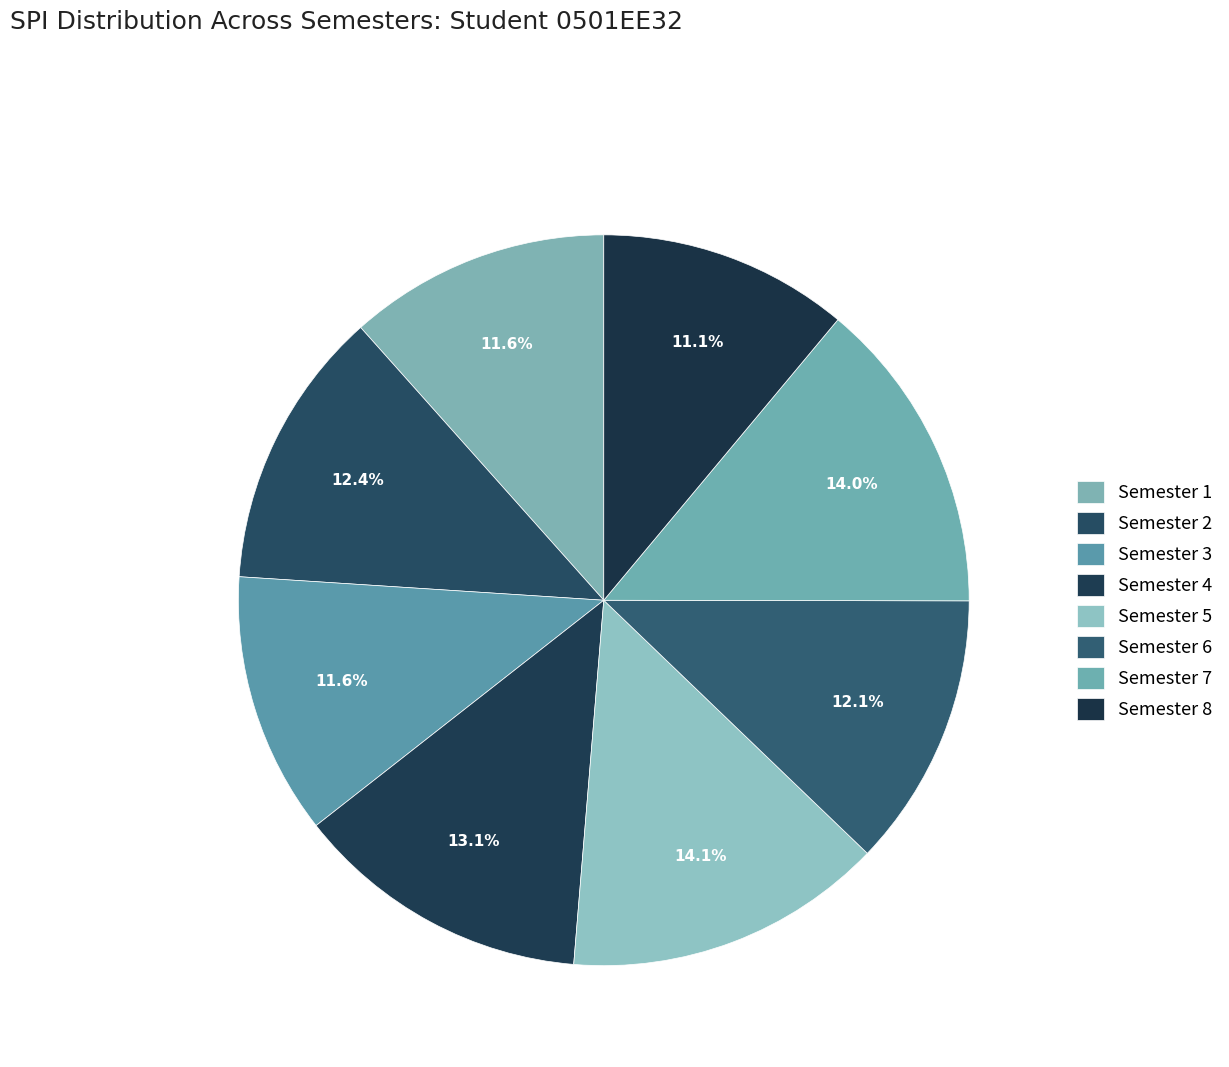

Count the number of slices in the pie.

8